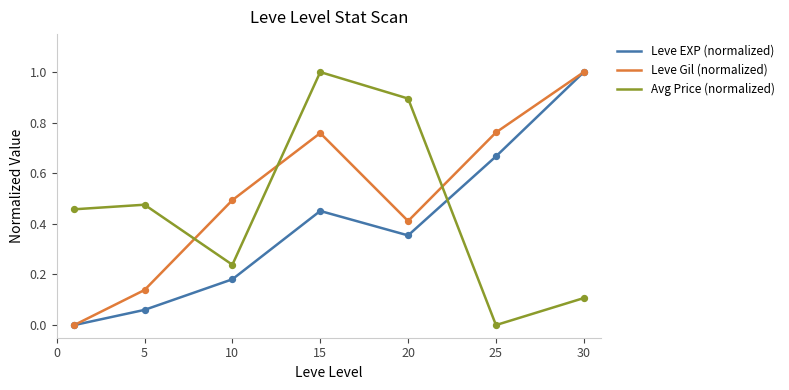

How many intersections are there between Leve Gil (normalized) and Avg Price (normalized)?

3